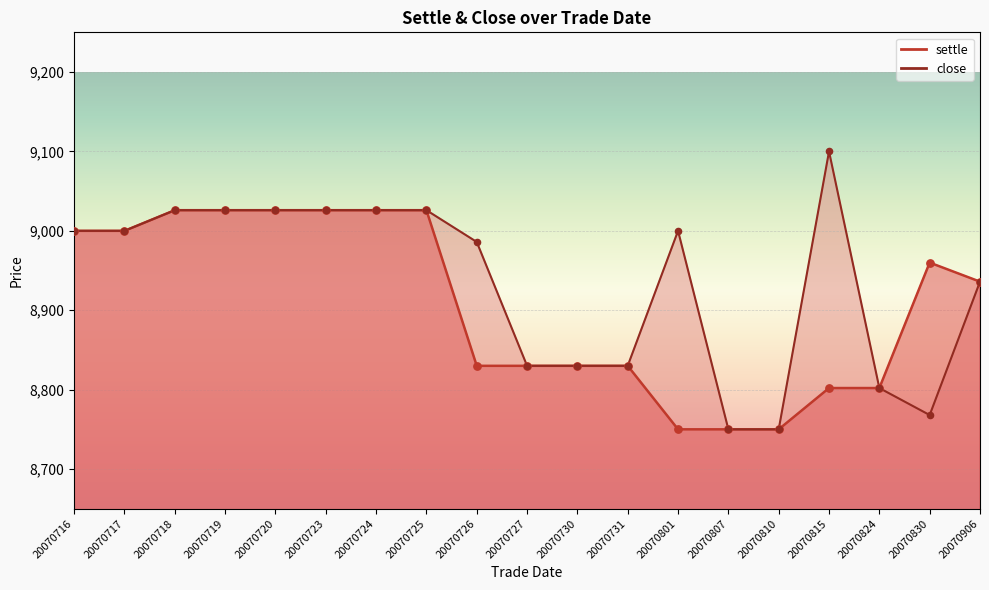

Which series reaches the minimum Y coordinate?

settle